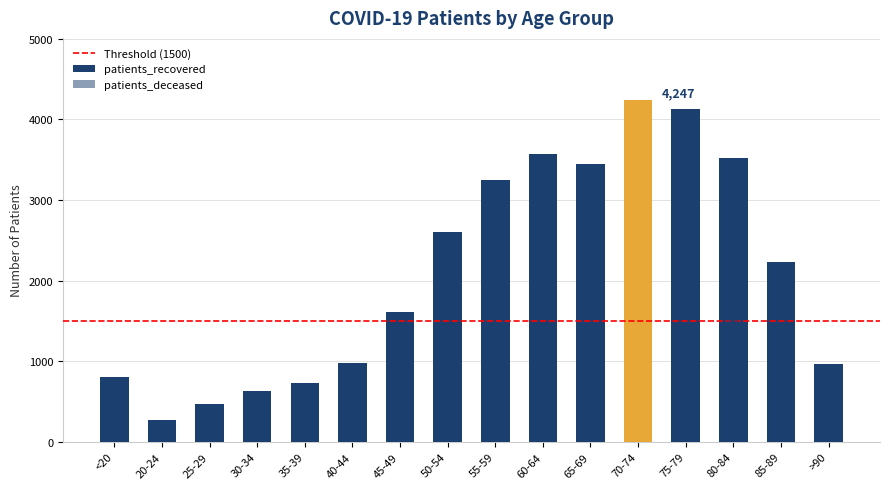

Reading left to right, extract all data points from this chart.

patients_recovered: <20=810	20-24=270	25-29=466	30-34=636	35-39=736	40-44=973	45-49=1616	50-54=2604	55-59=3254	60-64=3565	65-69=3445	70-74=4247	75-79=4133	80-84=3522	85-89=2229	>90=971
patients_deceased: <20=4	20-24=0	25-29=2	30-34=5	35-39=8	40-44=8	45-49=20	50-54=57	55-59=82	60-64=172	65-69=363	70-74=744	75-79=1242	80-84=1538	85-89=1211	>90=495